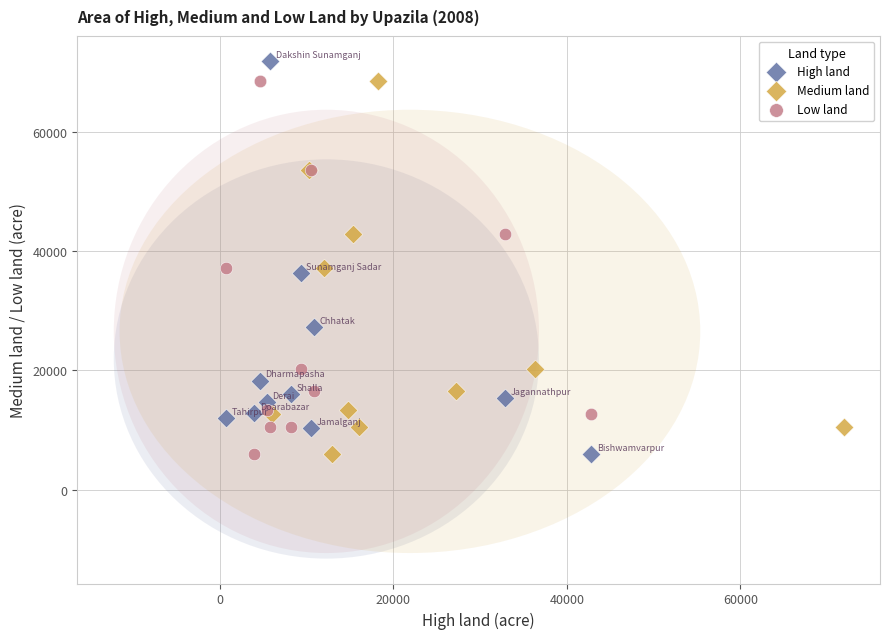

What are all the series names shown in the legend?

High land, Medium land, Low land